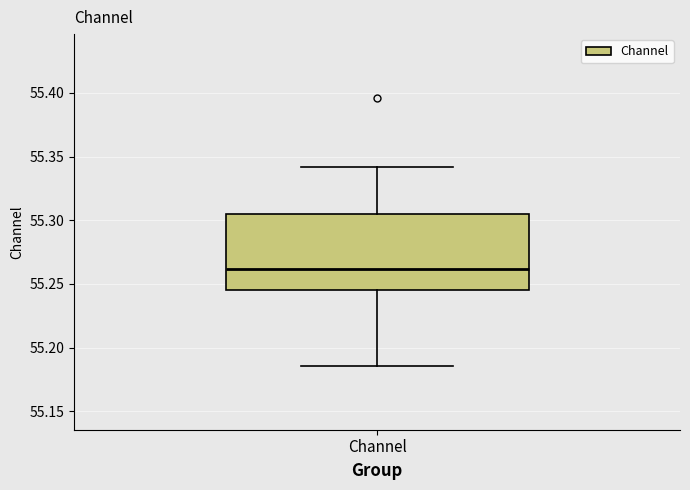

Where does the lower whisker of the box for Channel end on the y-axis? The values are not printed on the chart, so give them approximately, as read against the axis.

55.185